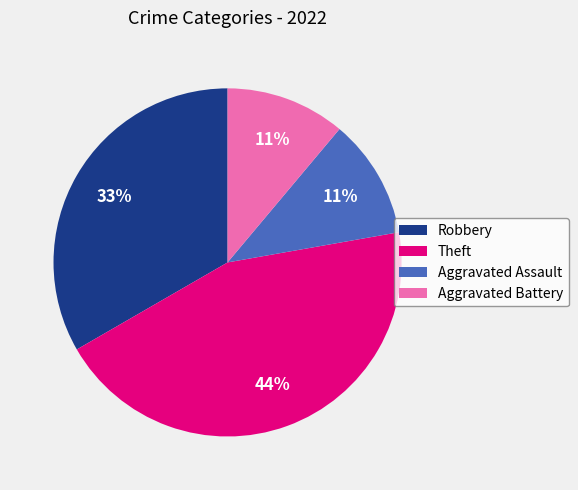

Is there any slice that represents more than half of the pie?

No